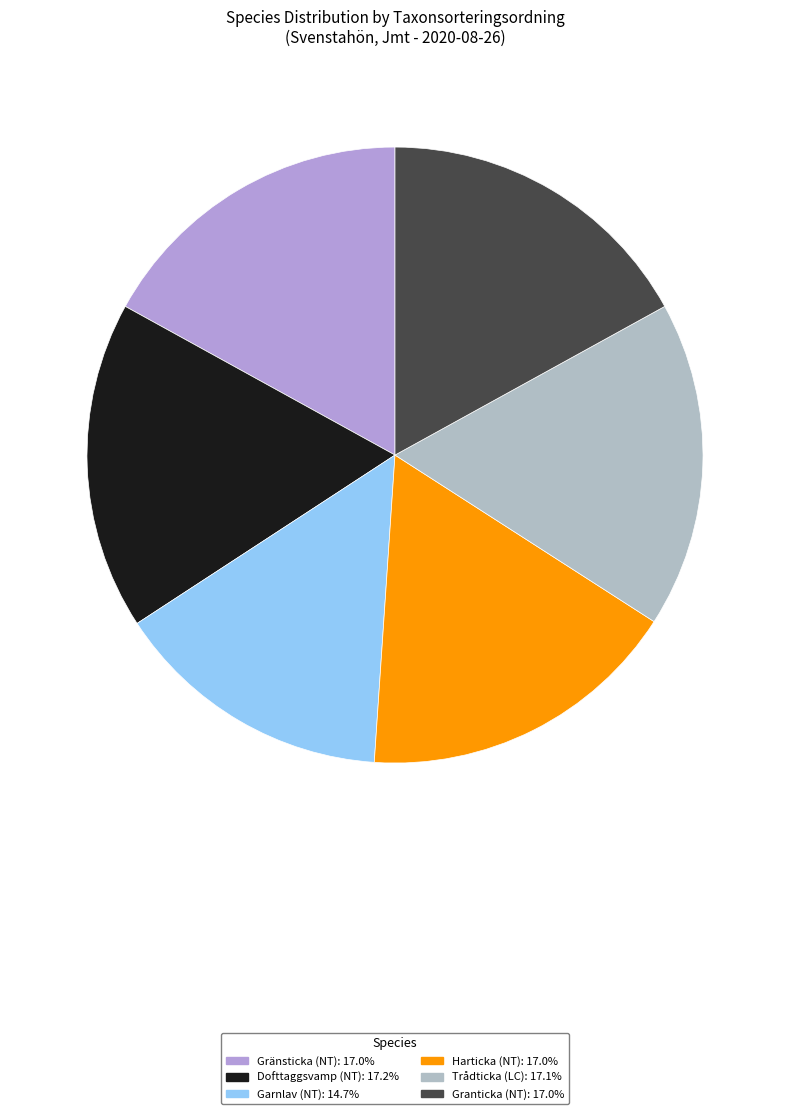

To the nearest percent, what portion does Gränsticka (NT) represent?

17%